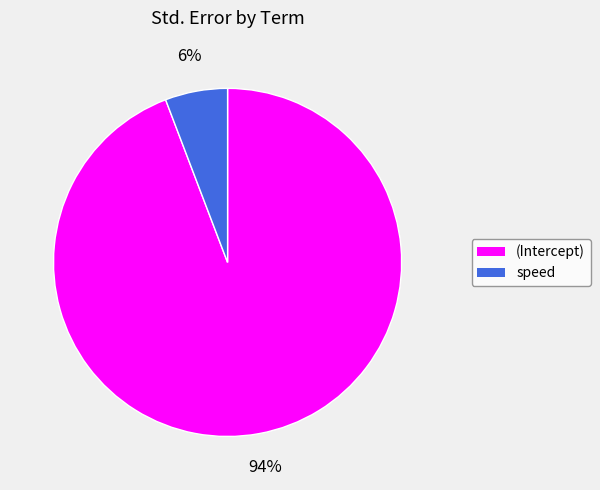

The speed slice represents 18% of the pie. True or false?

False